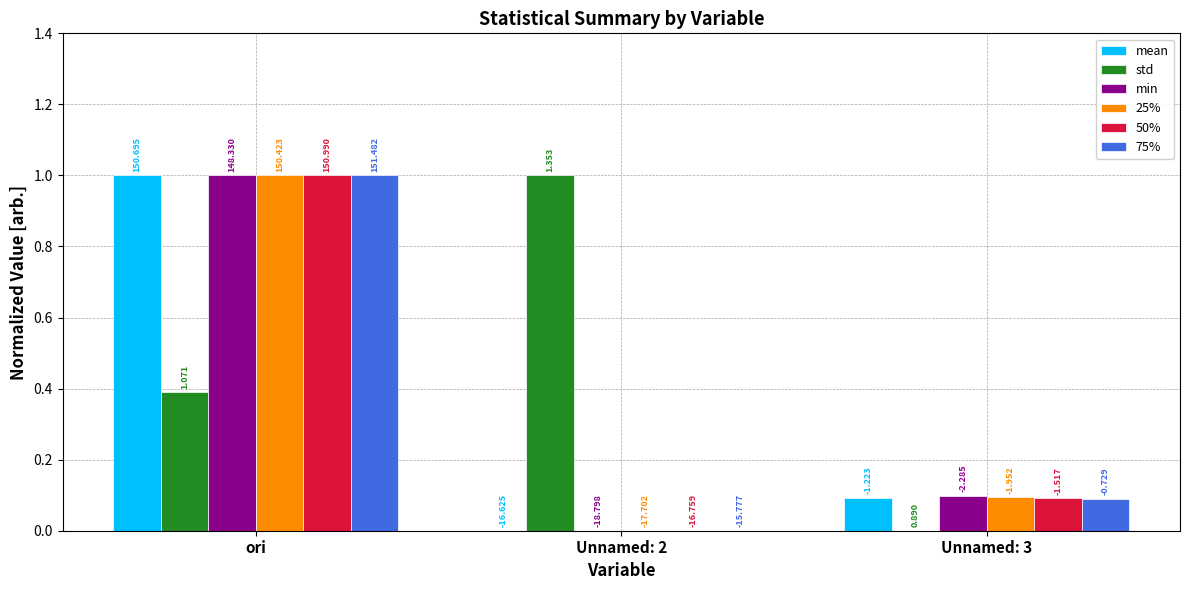

Between Unnamed: 3 and ori, which is larger?

ori